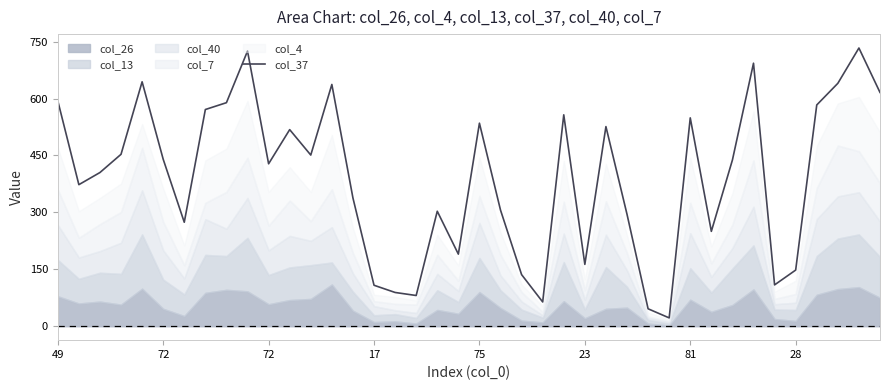

Reading left to right, extract all data points from this chart.

594	373	405	453	644	440	274	571	589	725	428	518	451	637	338	108	89	81	303	190	535	306	136	64	557	163	526	295	46	22	549	250	438	693	109	148	583	640	733	616